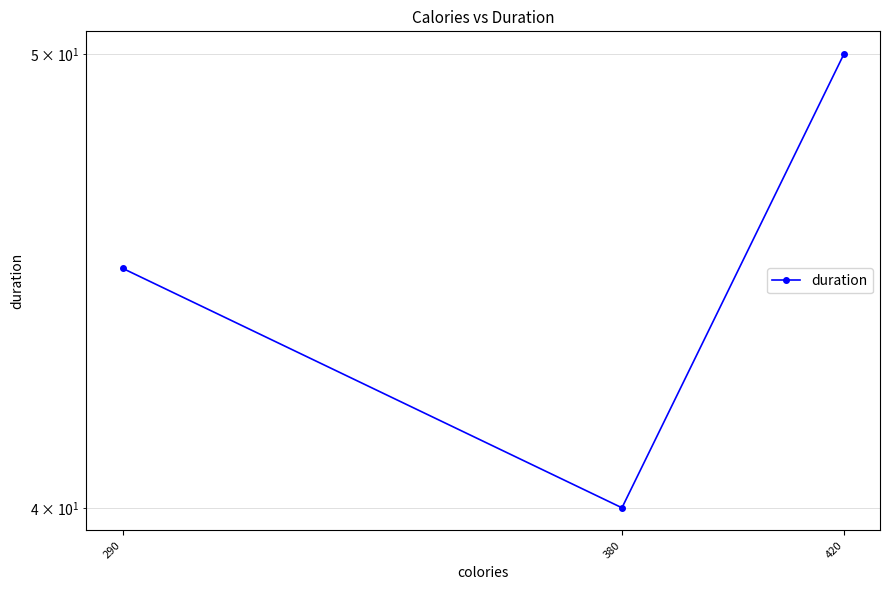

The chart shows a value of 19 at 420. True or false?

False